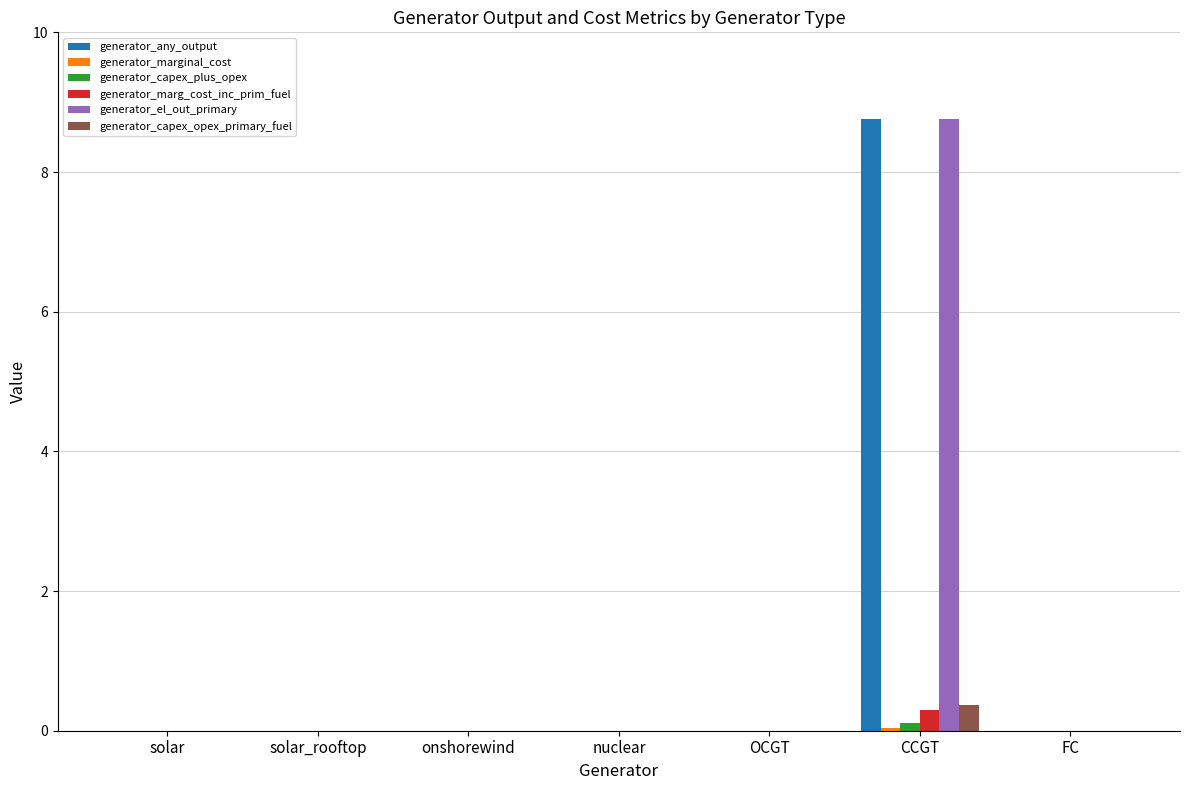

What is the sum of all generator_capex_opex_primary_fuel values?

0.4